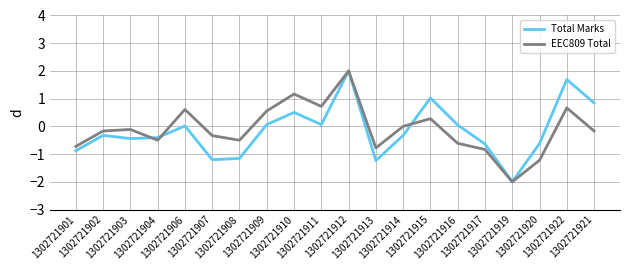

What is the total value across all series at 1302721904?

-0.9